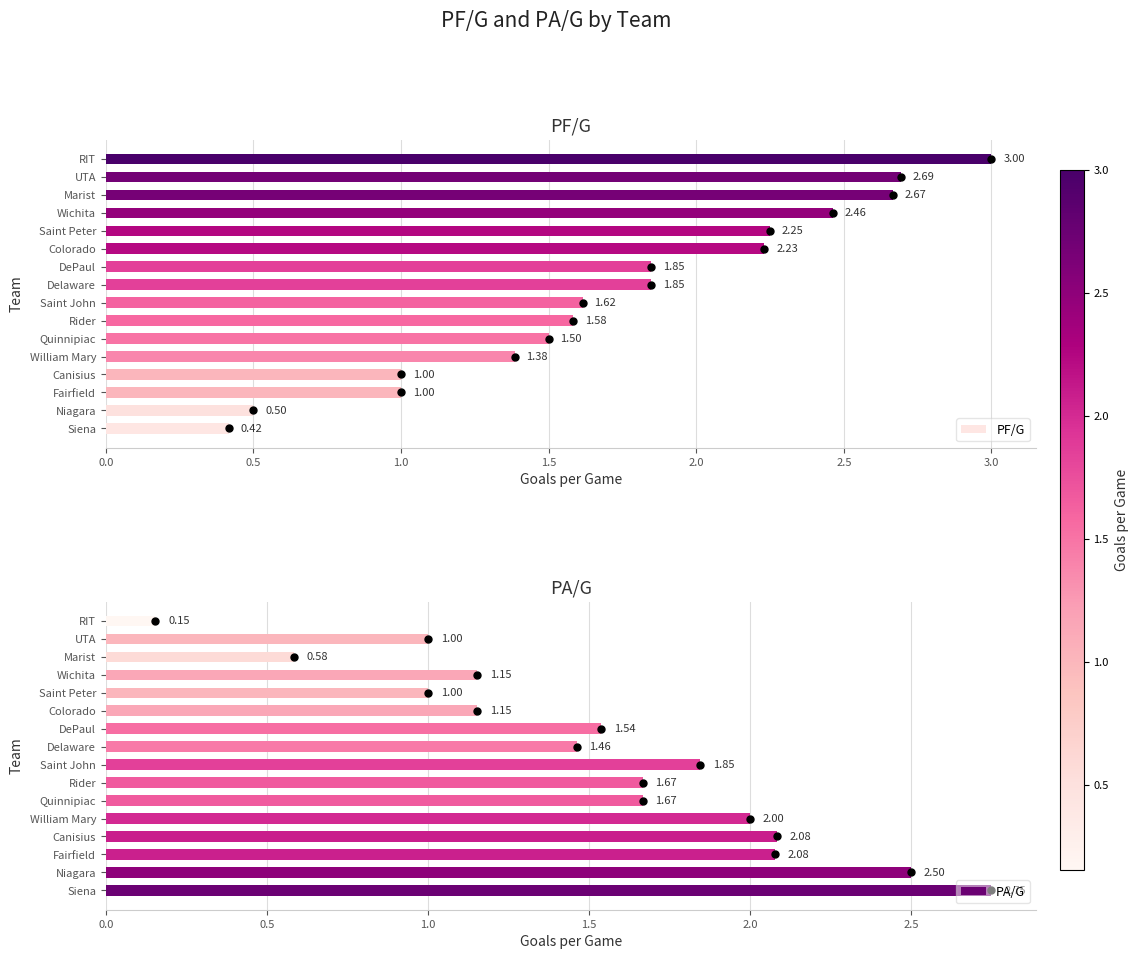

Reading left to right, extract all data points from this chart.

PF/G: 0.4	0.5	1.0	1.0	1.4	1.5	1.6	1.6	1.8	1.8	2.2	2.2	2.5	2.7	2.7	3.0
PA/G: 2.8	2.5	2.1	2.1	2.0	1.7	1.7	1.8	1.5	1.5	1.2	1.0	1.2	0.6	1.0	0.2